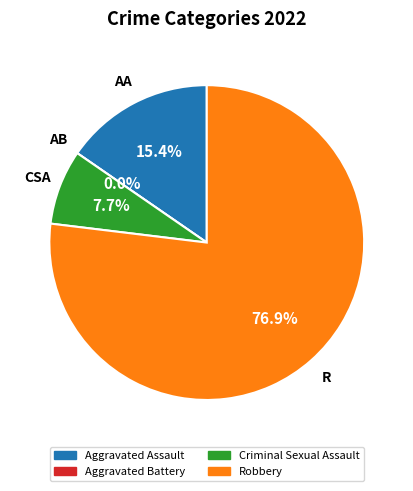

How many segments does this pie chart have?

4